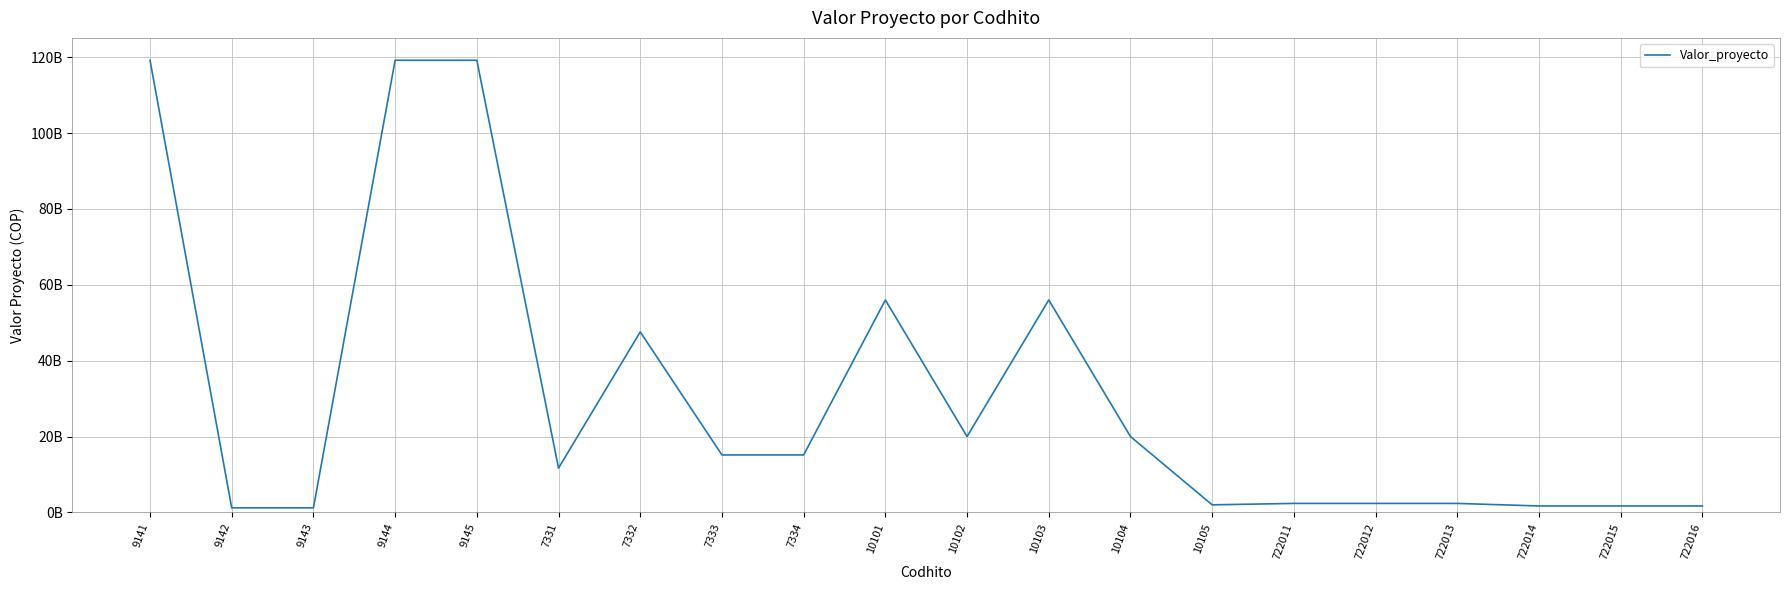

Does the chart have visible grid lines?

Yes